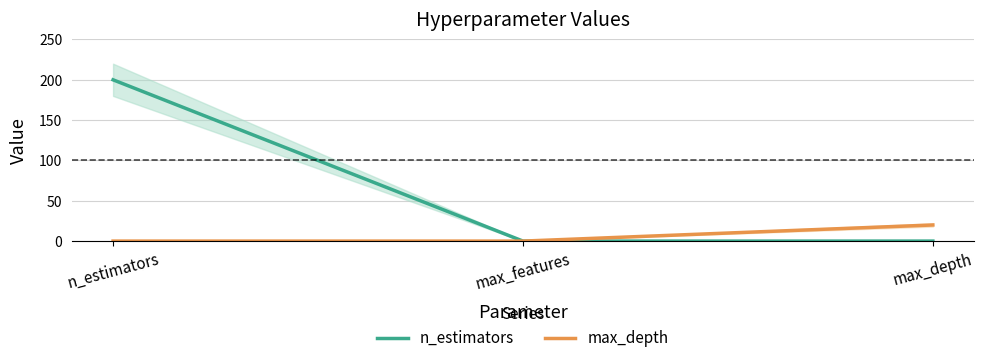

Which series has the largest total across all categories?

n_estimators